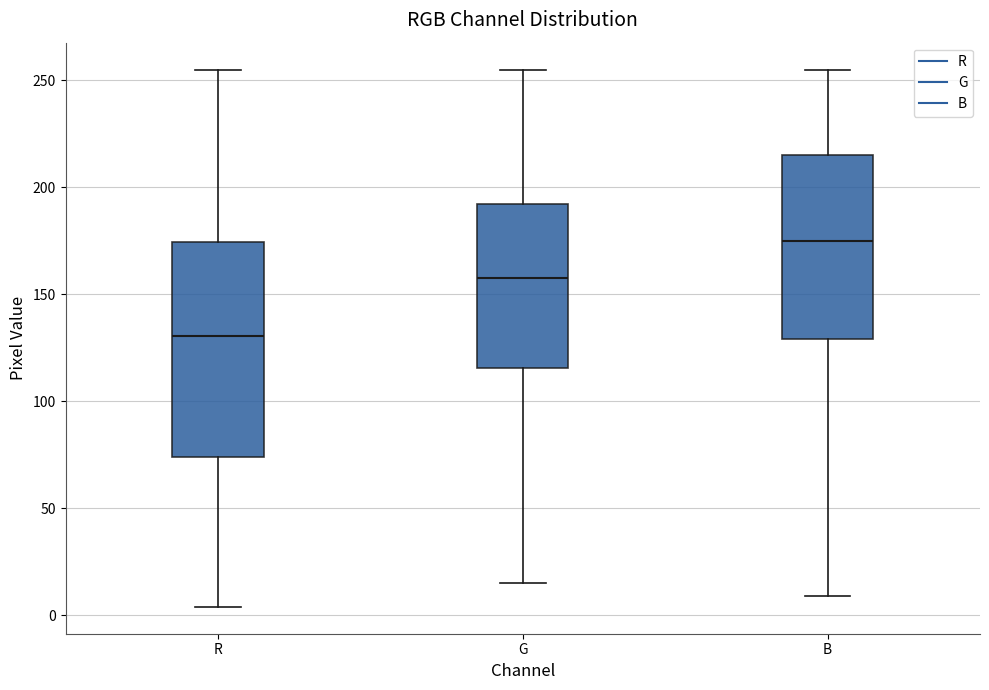

Reading left to right, read every box against the y-axis: the position of its median line, the range the box covers, and the ends of its whiskers. The values are not printed on the chart, so give them approximately, as read against the axis.

R: median 130, box 75 to 175, whiskers 5 to 255
G: median 160, box 115 to 190, whiskers 15 to 255
B: median 175, box 130 to 215, whiskers 10 to 255